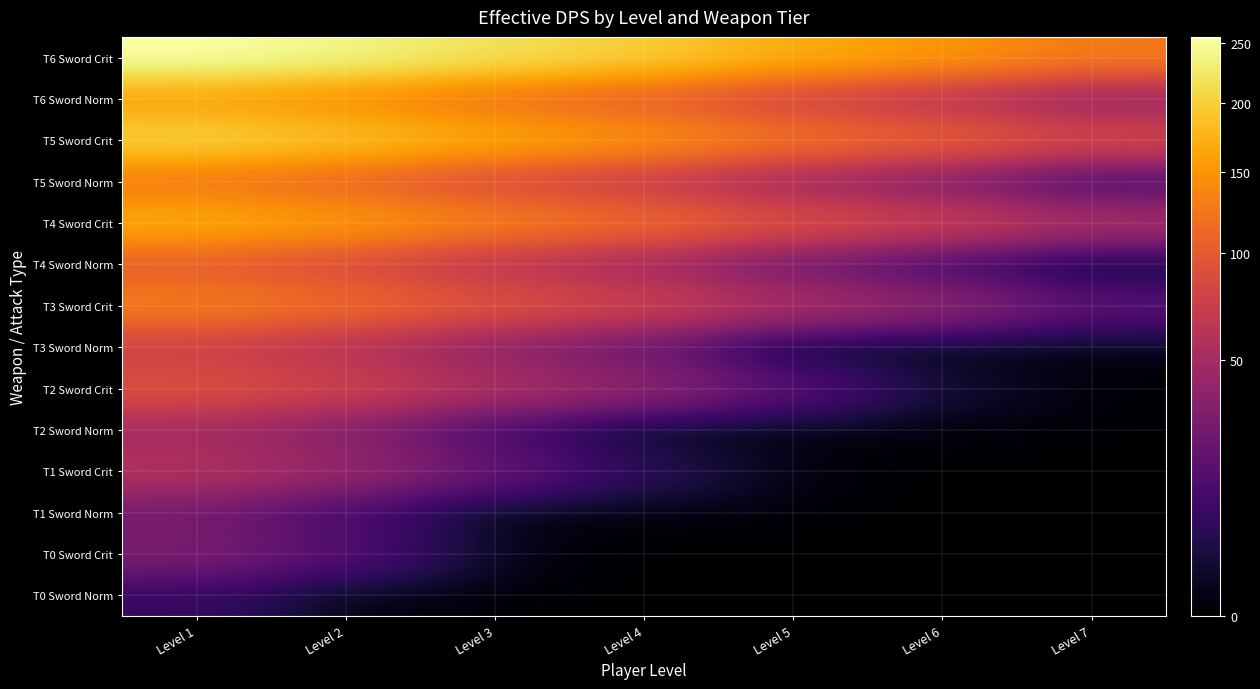

Which series has the largest range (max minus min)?

T6 Sword Crit